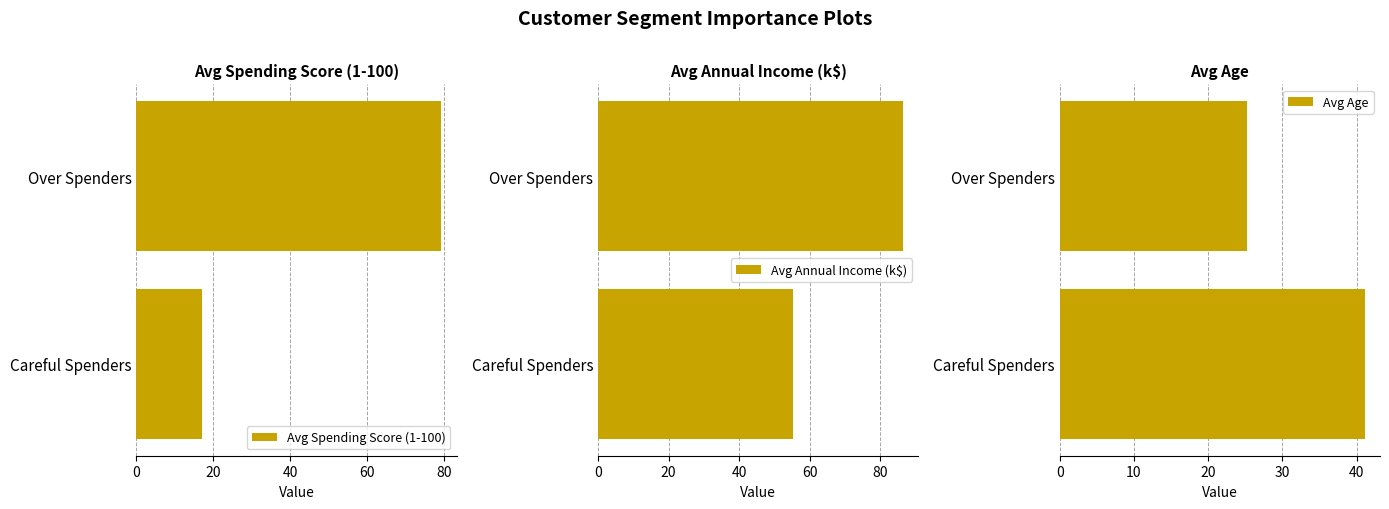

What is the value of the Avg Age bar at the 2nd from the left?

25.3